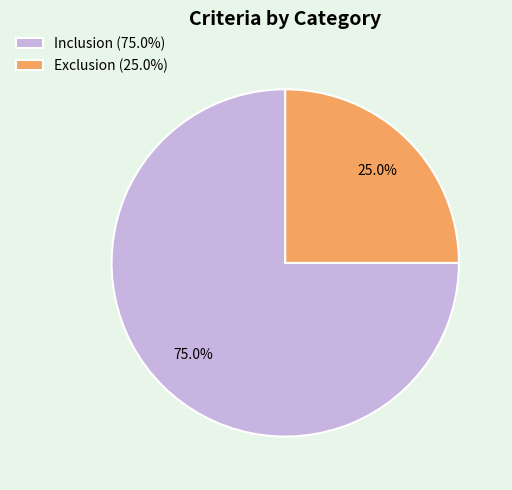

What is the ratio of the value at Exclusion to the value at Inclusion?

0.3